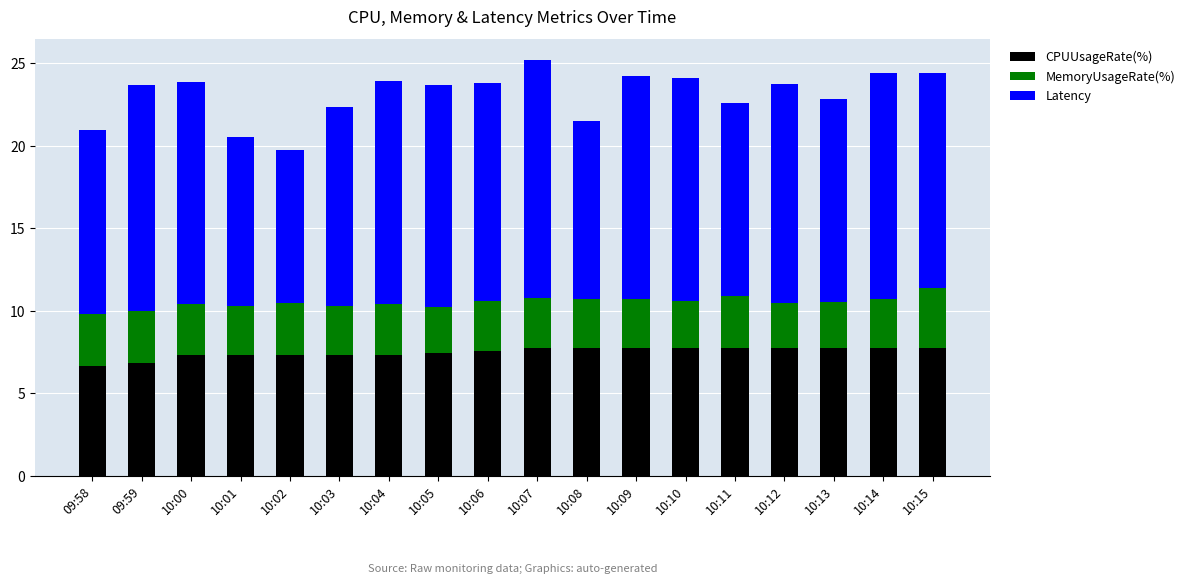

What is the minimum value for CPUUsageRate(%)?

6.6